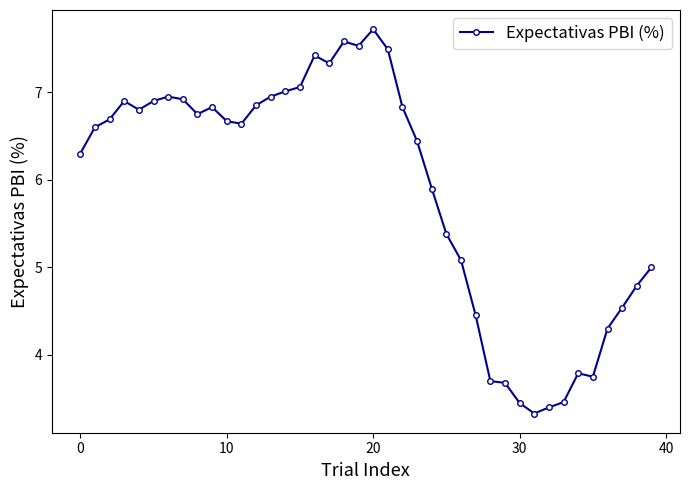

How many data points are above 6?

24